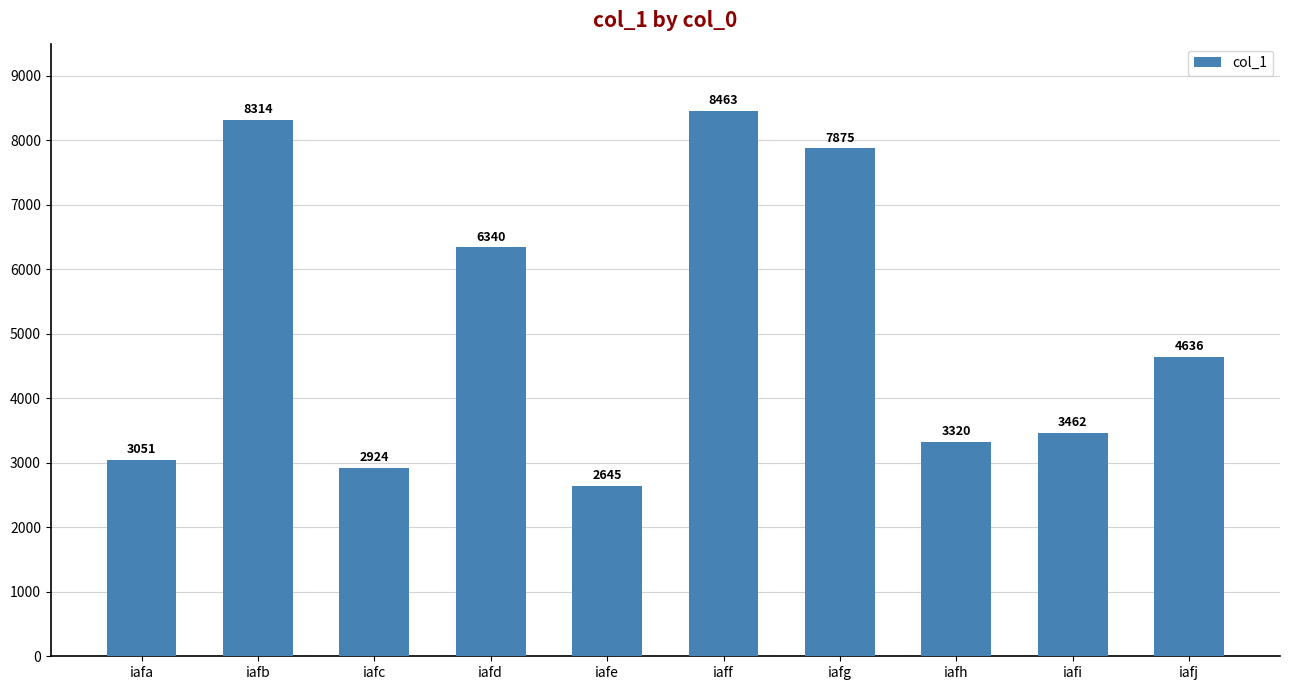

How many values are below 4636?

5